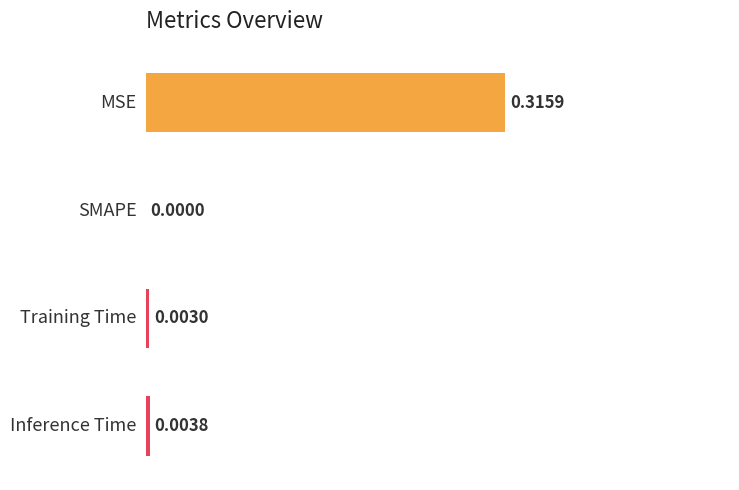

Which label corresponds to the largest value in the chart?

MSE